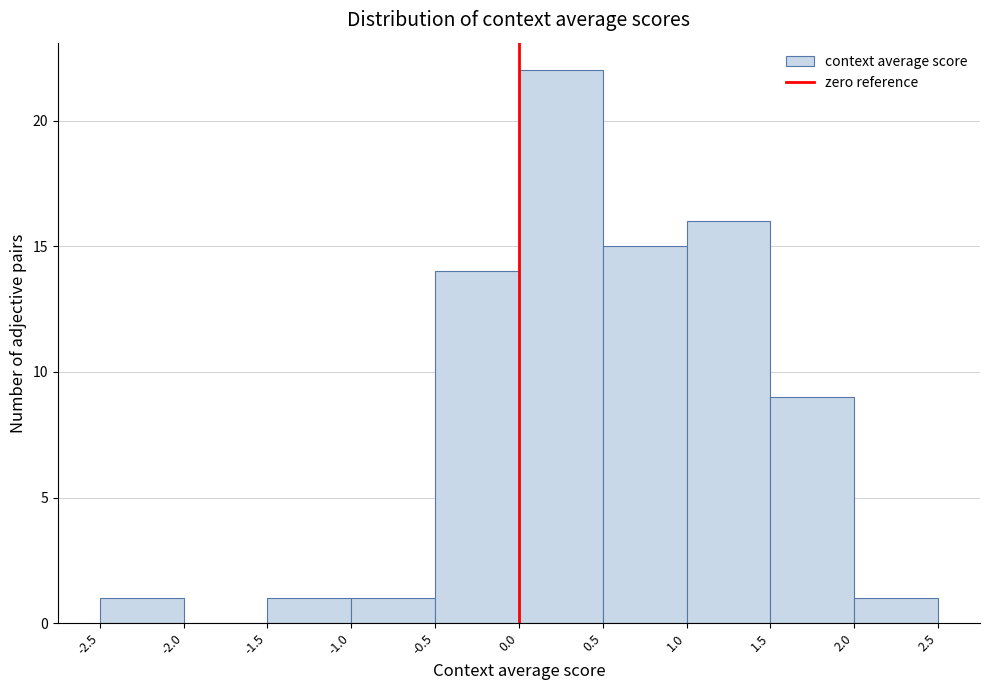

Over which range of the x-axis is the bar tallest?

0.0 to 0.5